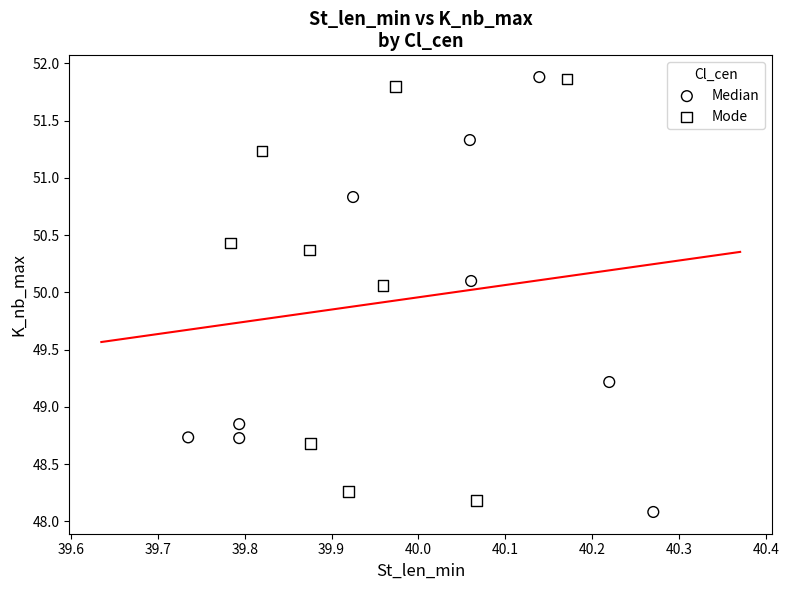

Which series contains the lowest Y value?

Median